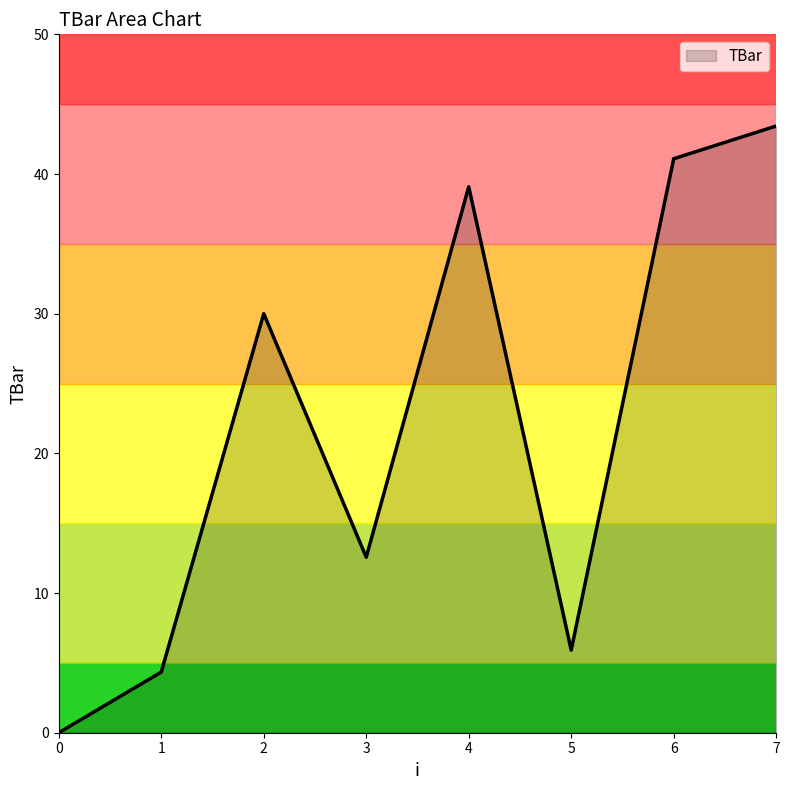

Does the chart display data point markers on the line(s)?

No